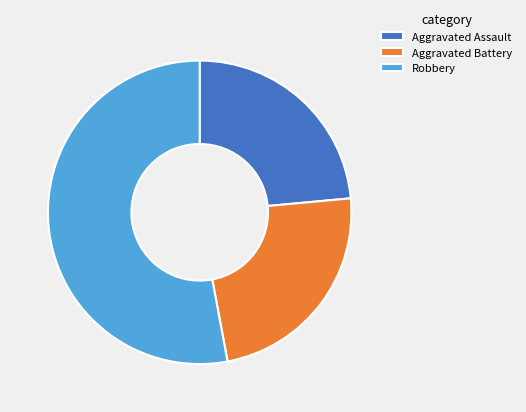

Is it true that Aggravated Assault is 24% of the pie?

True